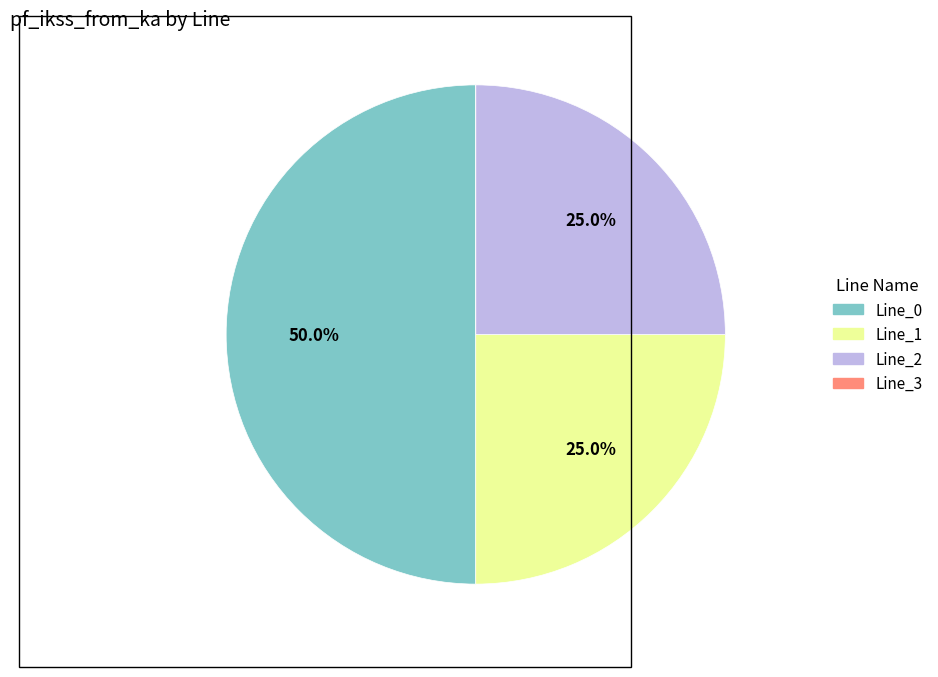

Is Line_2 the majority of the pie?

No